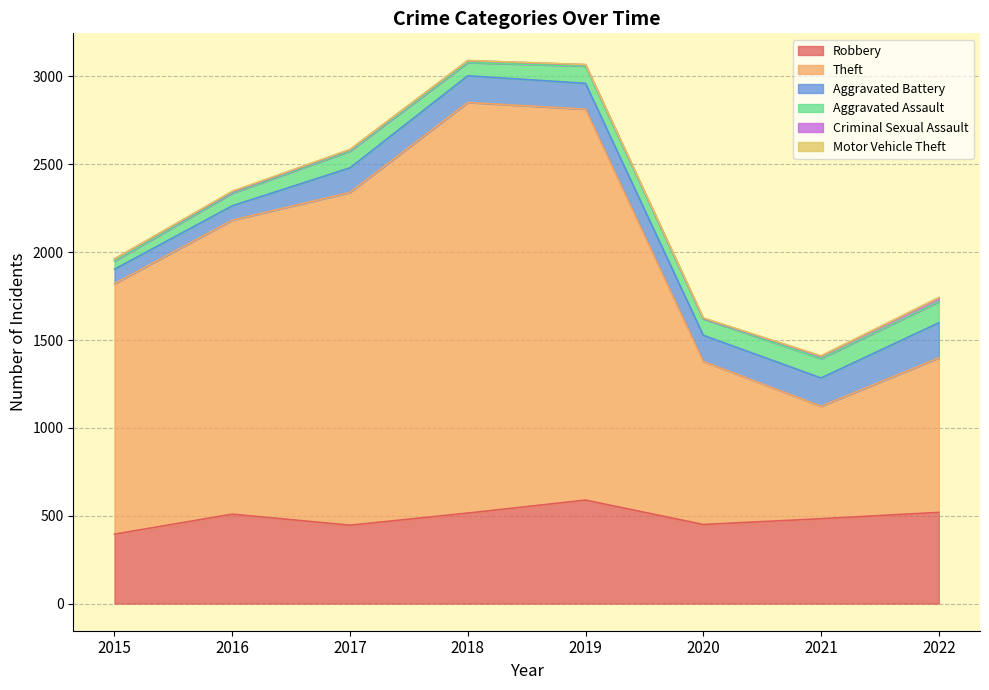

At which label is Aggravated Battery closest to 141?

2017